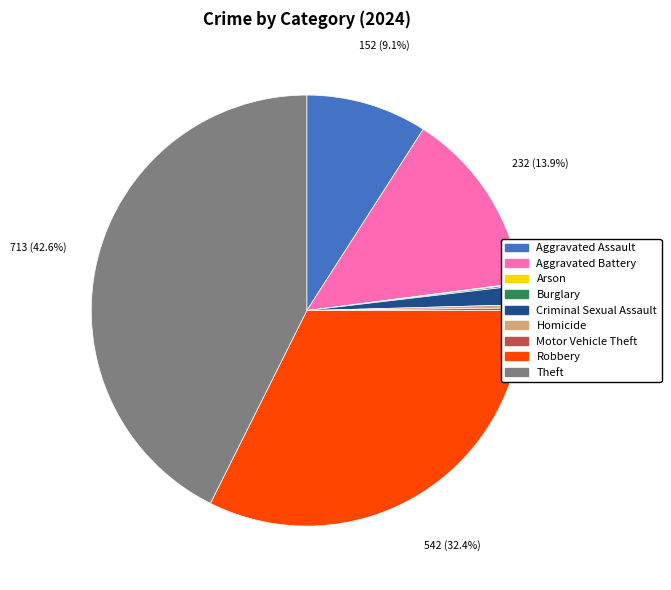

Approximately how many times larger is the value at Theft compared to Aggravated Assault?

4.7